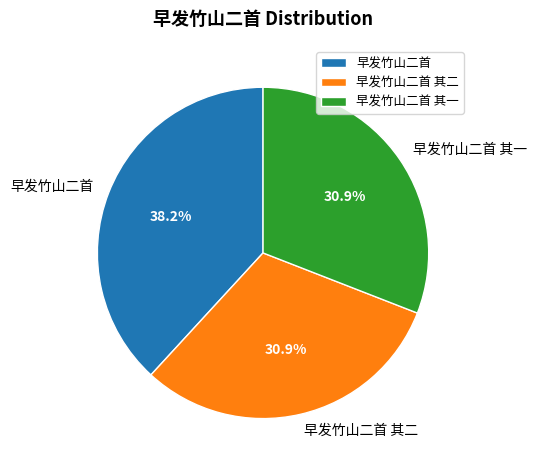

Approximately how many times larger is the value at 早发竹山二首 其一 compared to 早发竹山二首?

0.8